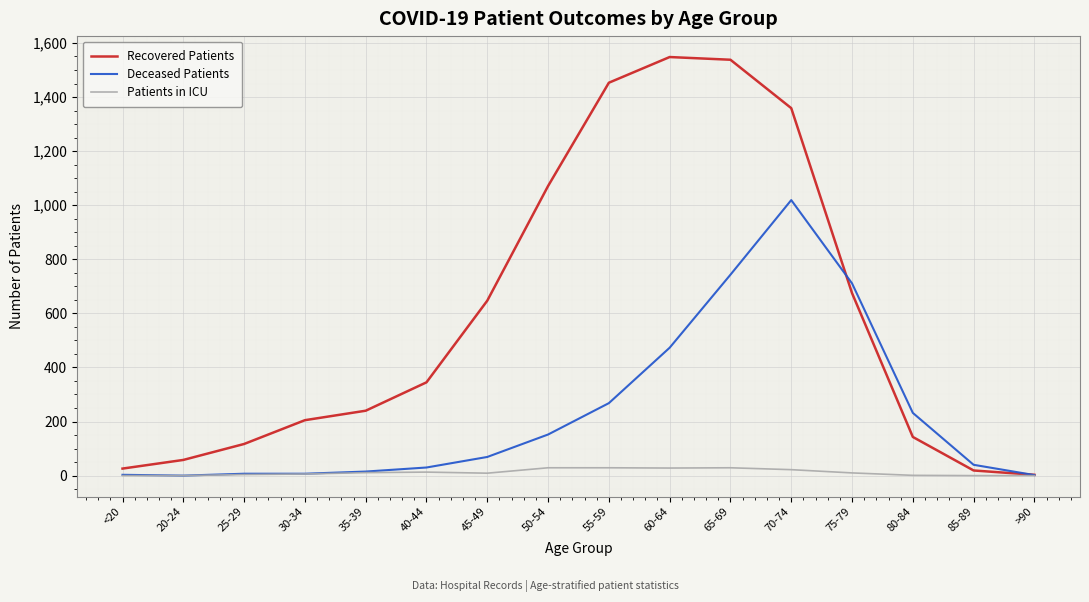

What position from the left is 75-79?

13